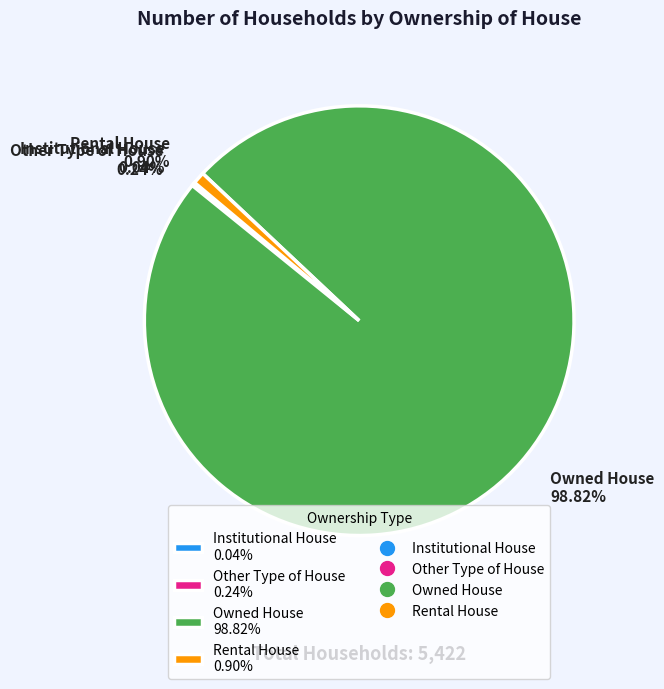

Is there any slice that represents more than half of the pie?

Yes